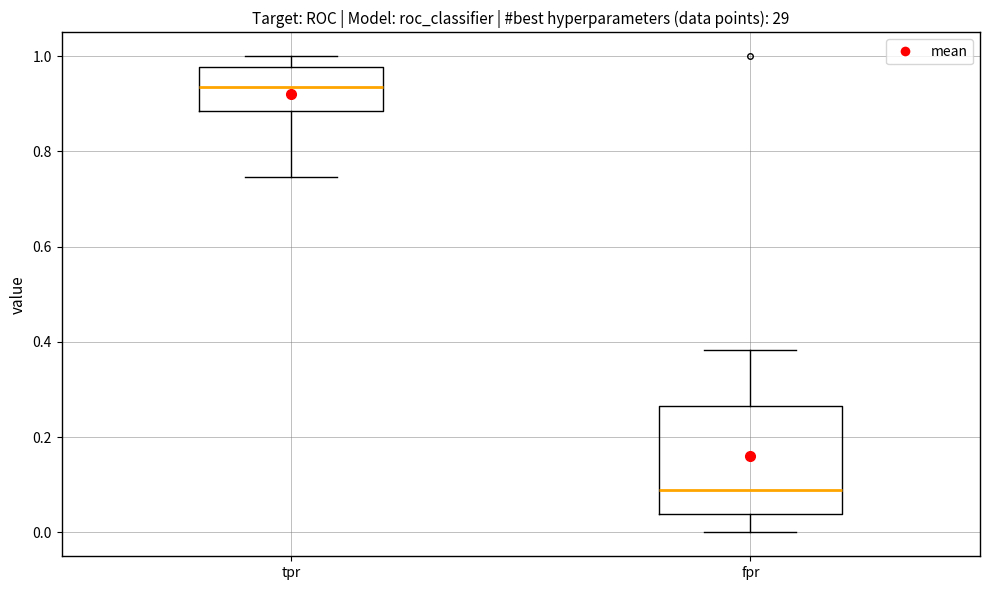

Where does the median line of the box for tpr sit on the y-axis? The values are not printed on the chart, so give them approximately, as read against the axis.

0.94